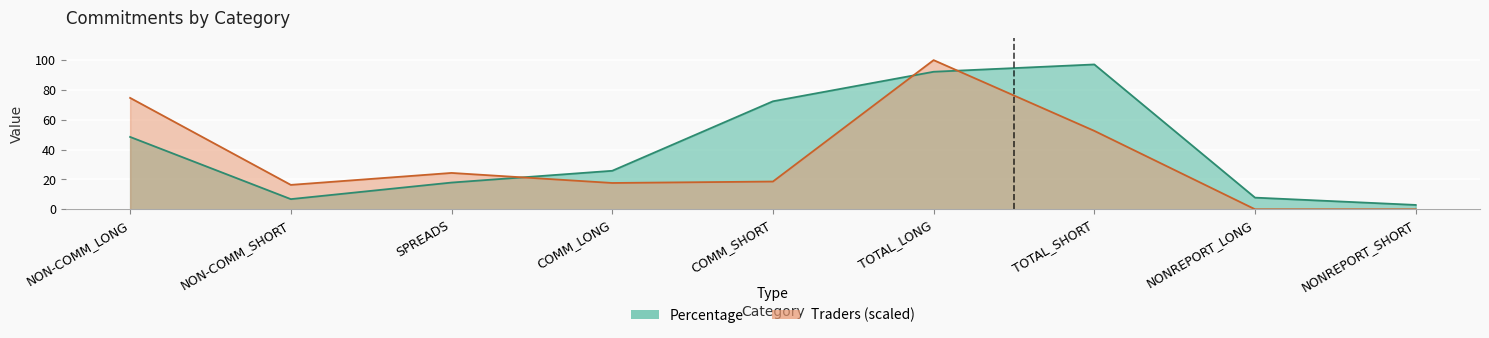

Which category has the lowest value across all series?

NONREPORT_LONG